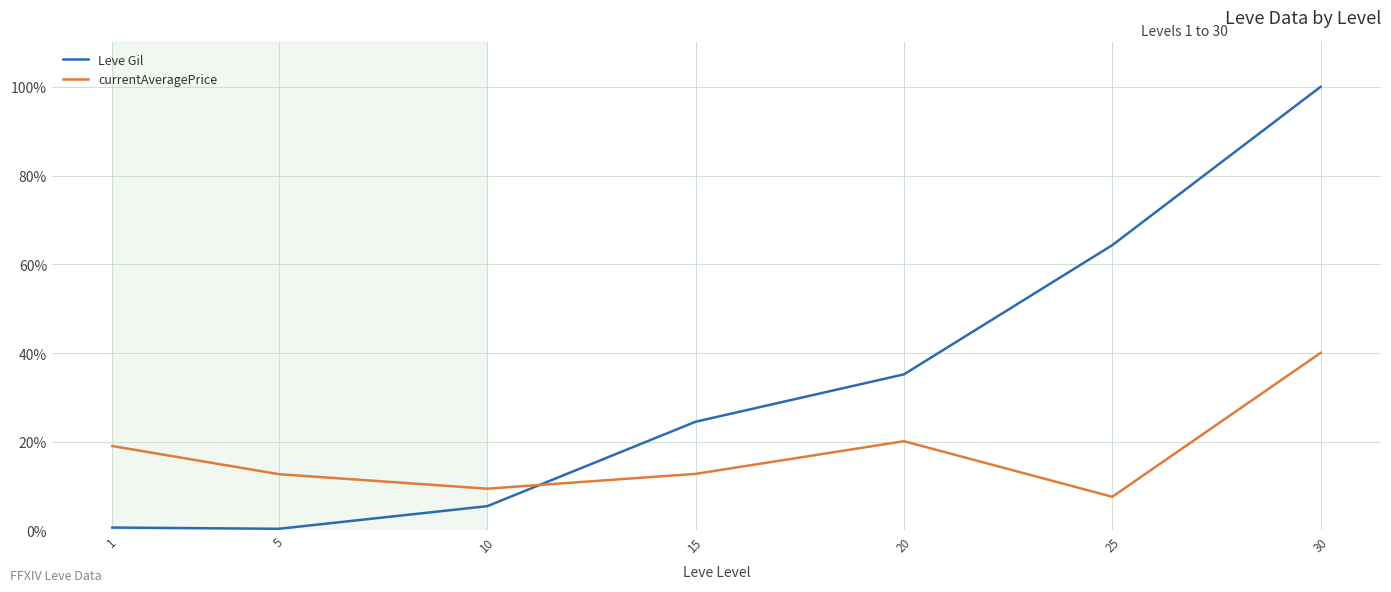

Which series has the largest total across all categories?

Leve Gil